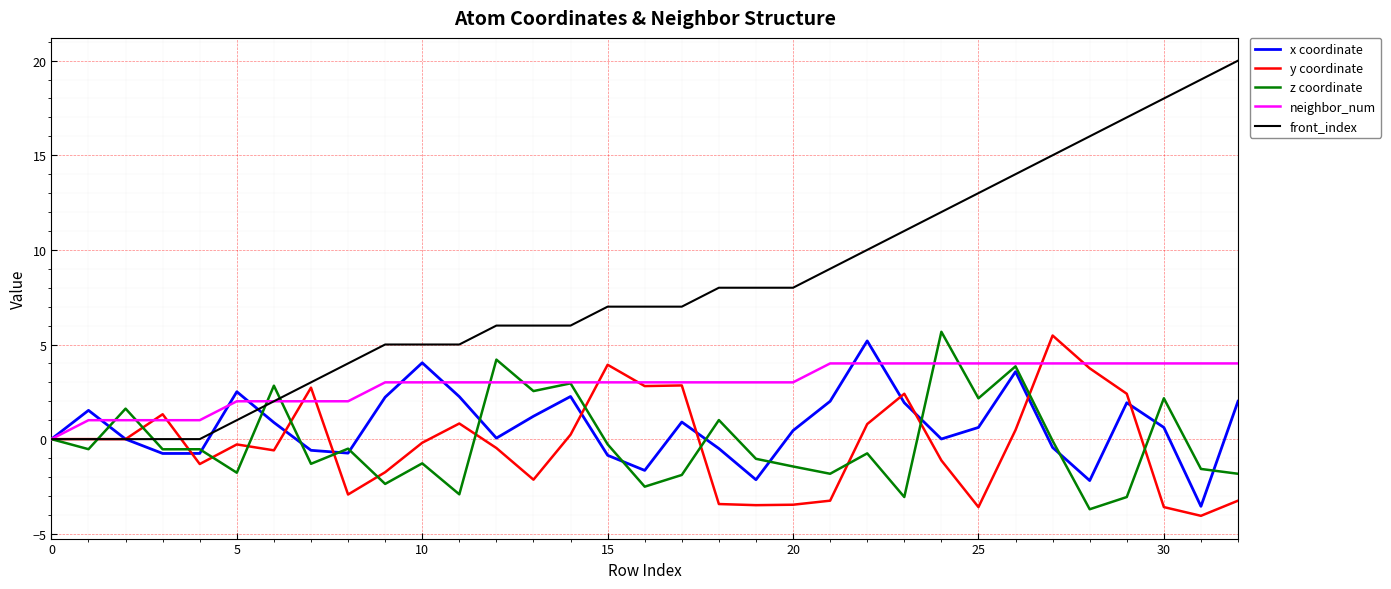

Which series has the widest spread of values?

front_index